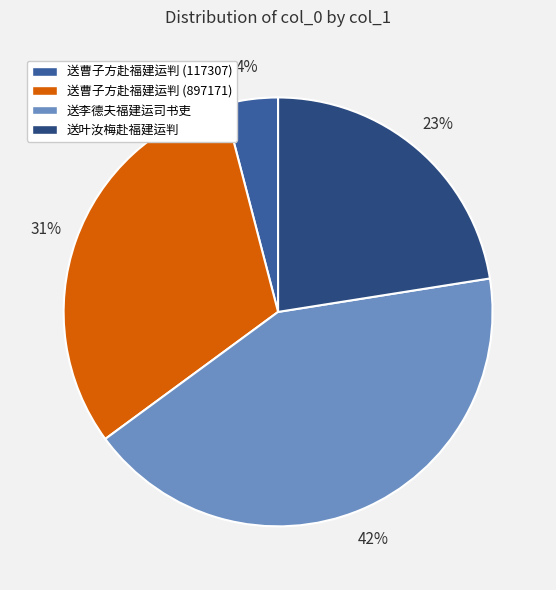

Which category has the smallest portion of the pie?

送曹子方赴福建运判 (117307)